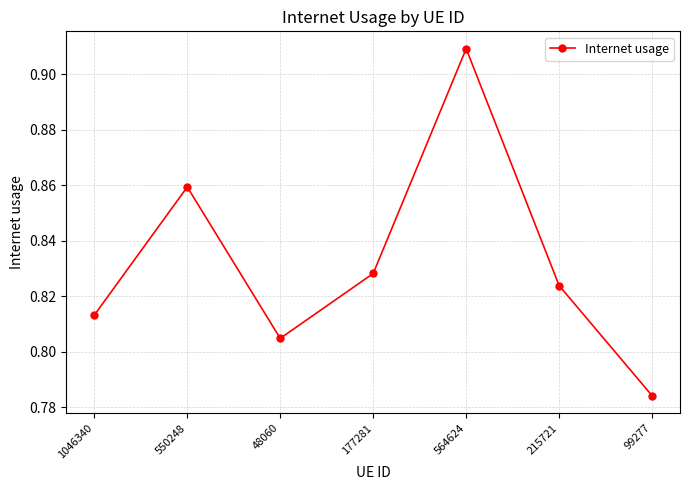

List the labels in order of value, smallest first.

99277, 48060, 1046340, 215721, 177281, 550248, 564624